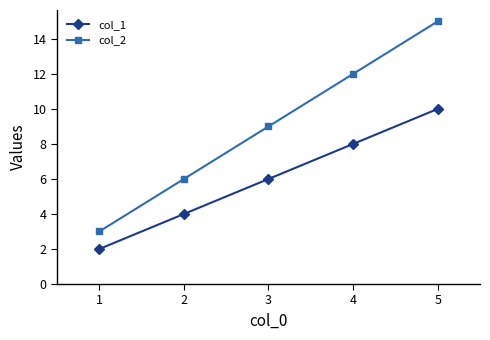

Between 2 and 4, which series saw the biggest shift?

col_2